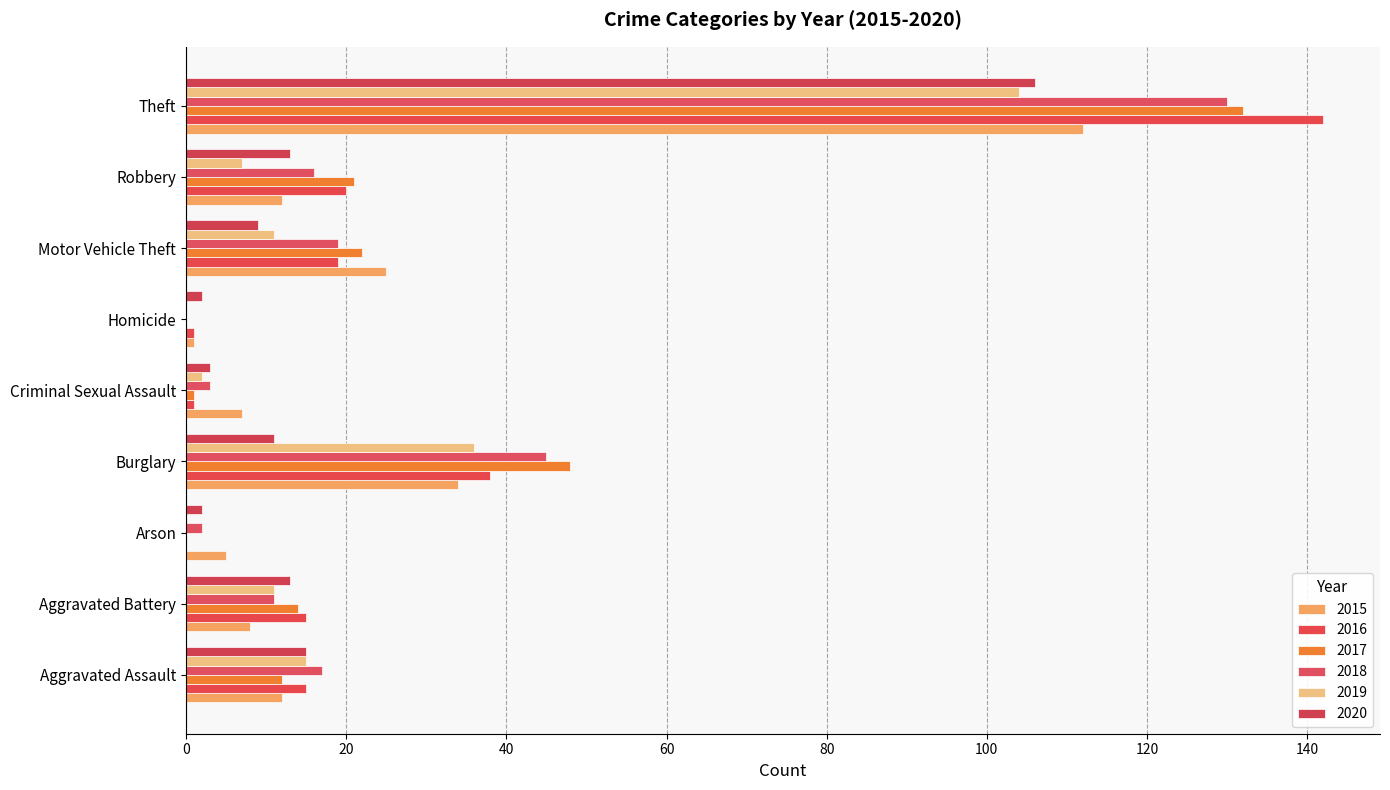

What are all the series names shown in the legend?

2015, 2016, 2017, 2018, 2019, 2020